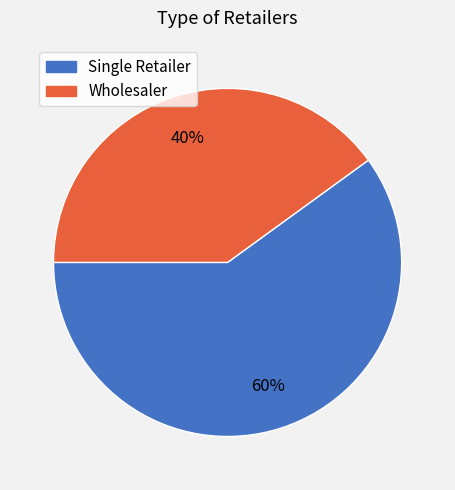

Approximately how many times larger is the value at Single Retailer compared to Wholesaler?

1.5